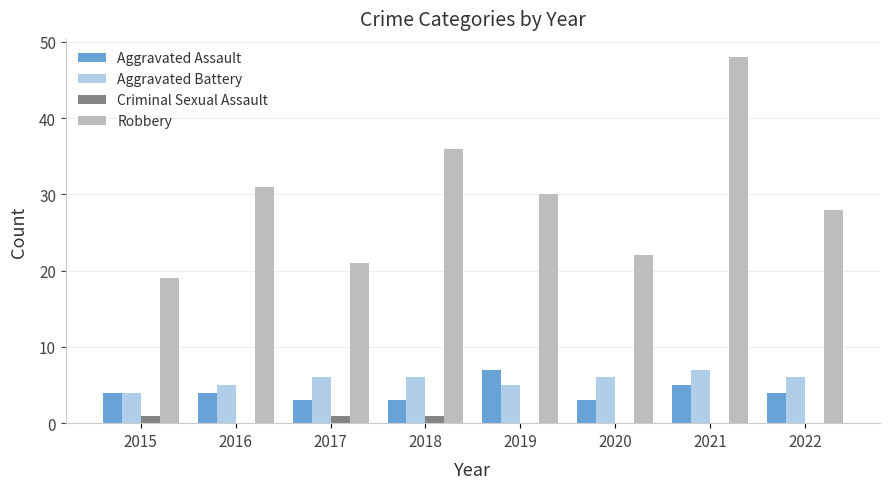

Reading right to left, transcribe all the data shown in this chart.

Aggravated Assault: 4	5	3	7	3	3	4	4
Aggravated Battery: 6	7	6	5	6	6	5	4
Criminal Sexual Assault: 0	0	0	0	1	1	0	1
Robbery: 28	48	22	30	36	21	31	19